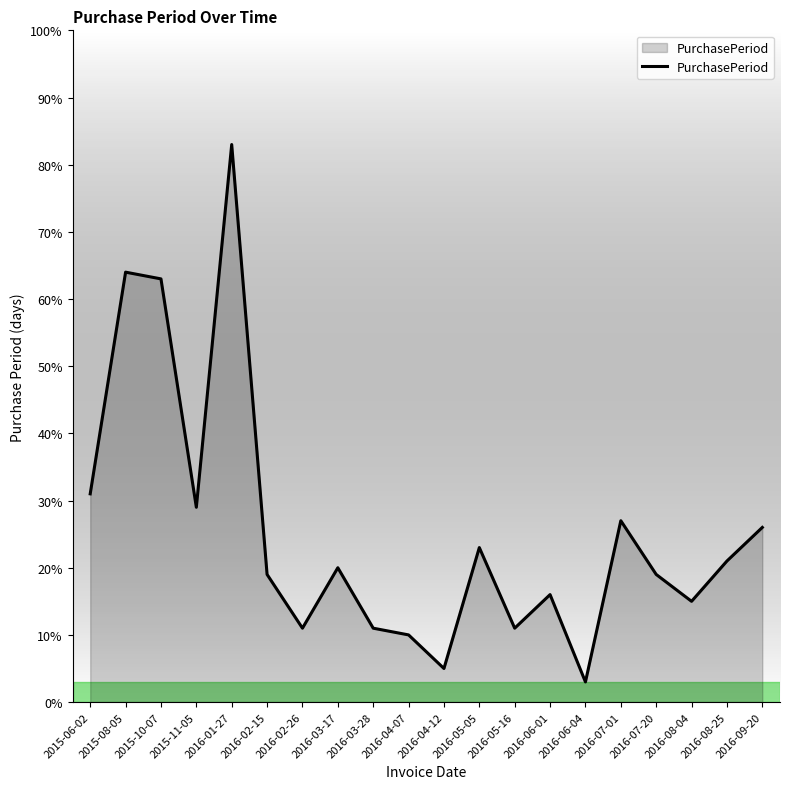

How many lines are shown in the chart?

1